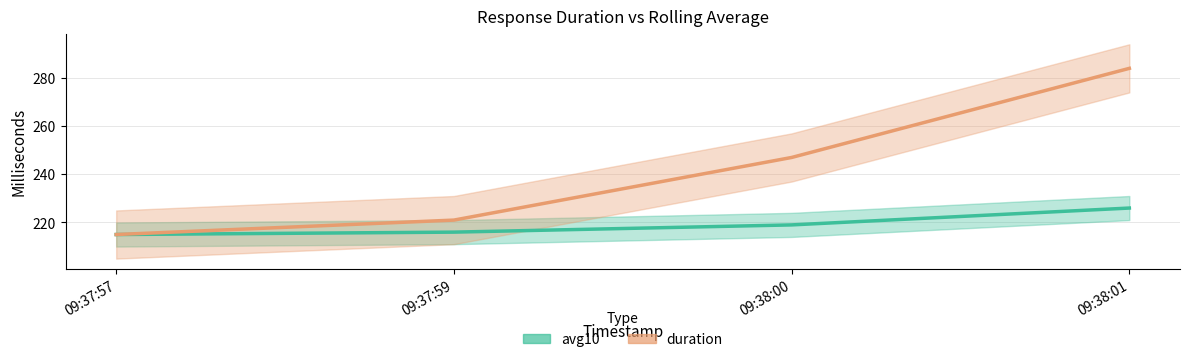

What is the minimum value for avg10?

215